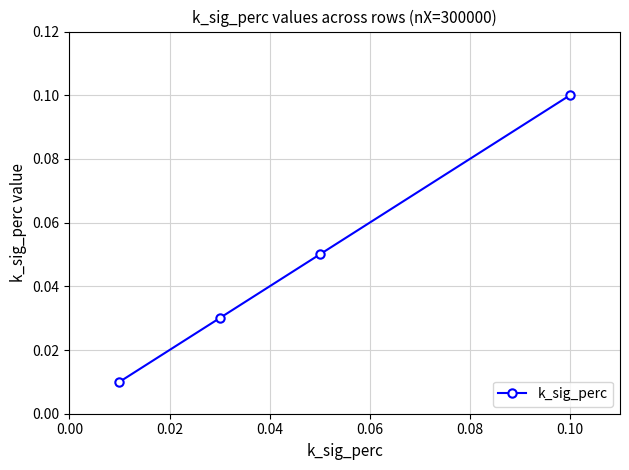

How many values are between 0 and 1?

4